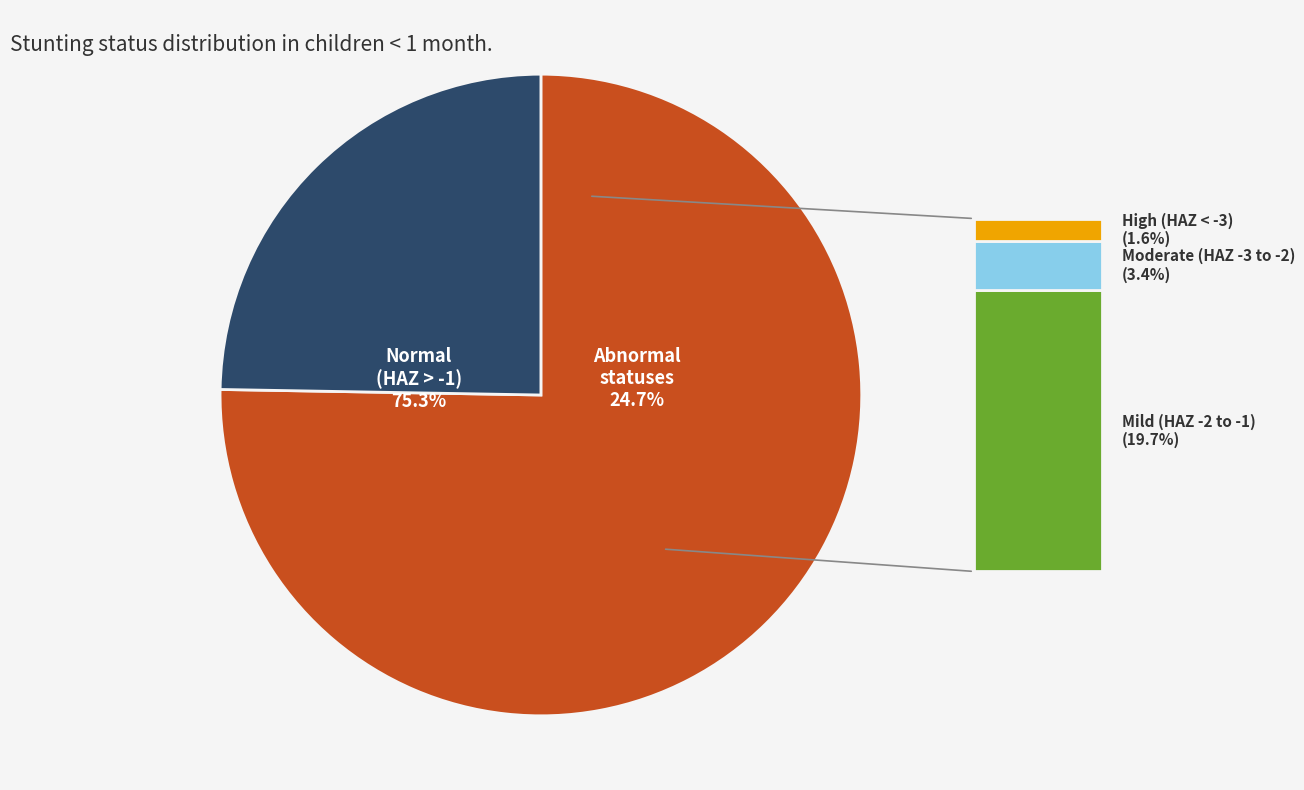

Rank the categories by value from lowest to highest.

High (HAZ-score between < -3), Moderate (HAZ-score between -3 and -2), Mild (HAZ-score between -2 and -1), Normal (HAZ-score > -1)